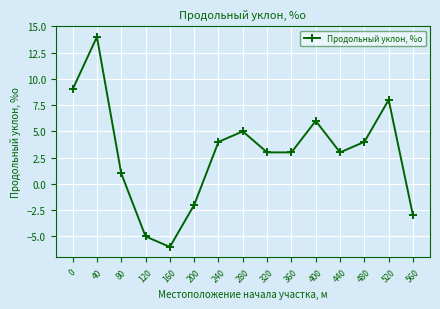

The chart shows a value of 4 at 480. True or false?

True